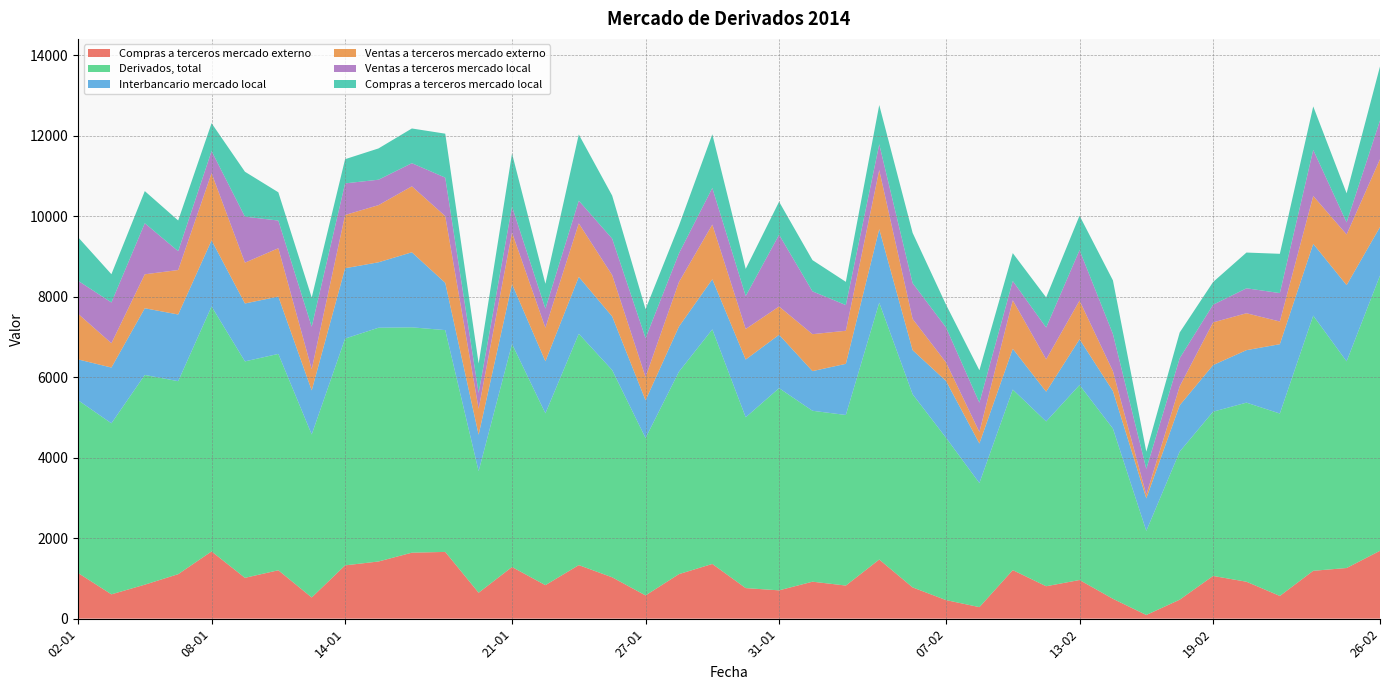

Rank the series by their maximum value, from highest to lowest.

Derivados, total, Interbancario mercado local, Ventas a terceros mercado local, Compras a terceros mercado externo, Ventas a terceros mercado externo, Compras a terceros mercado local